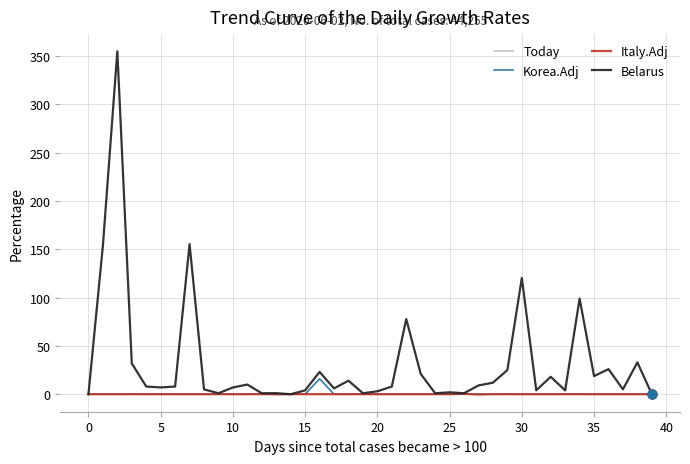

Which series has the largest total across all categories?

Belarus